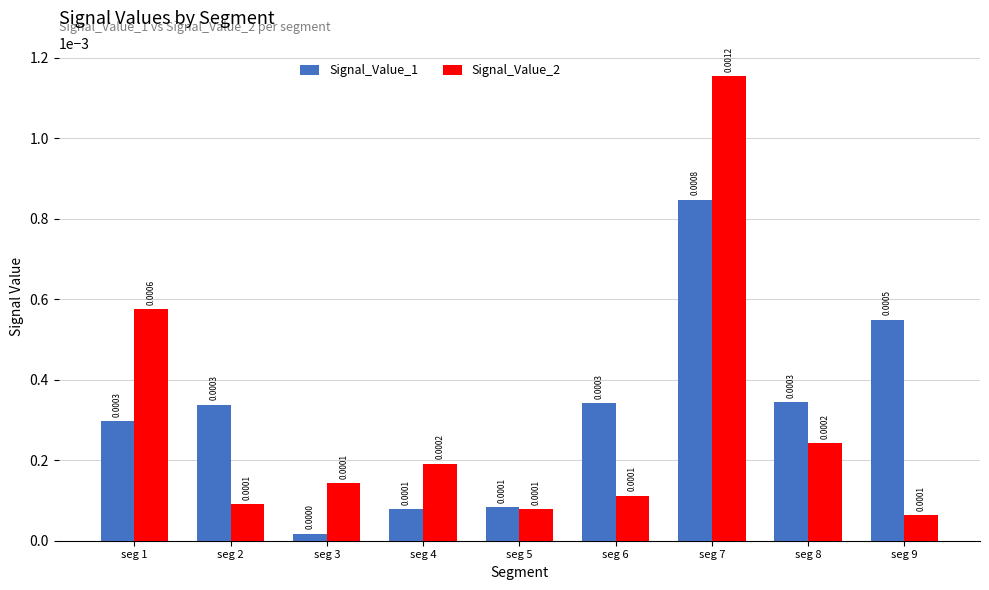

At which category is the sum across all series the highest?

seg 7